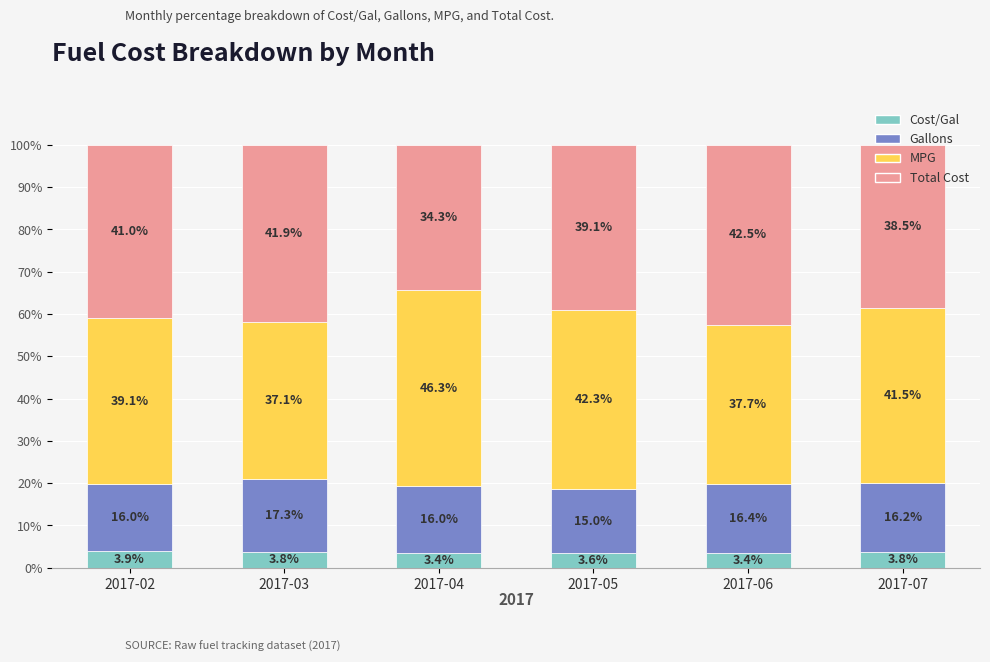

How many bars are there in total?

6